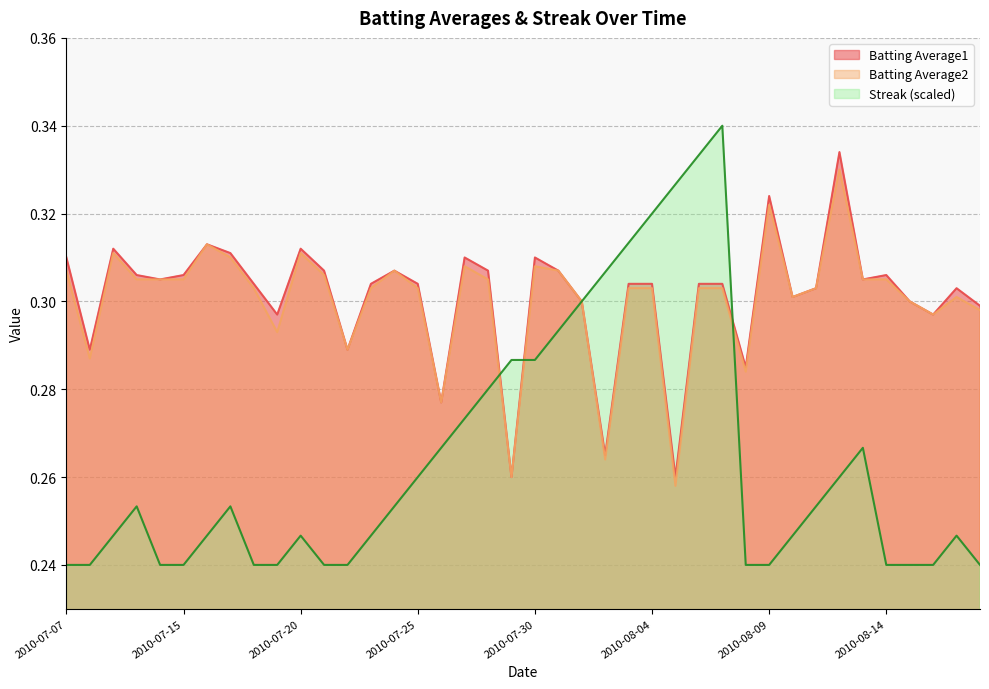

Between 2010-08-03 and 2010-07-22, which is larger?

2010-08-03